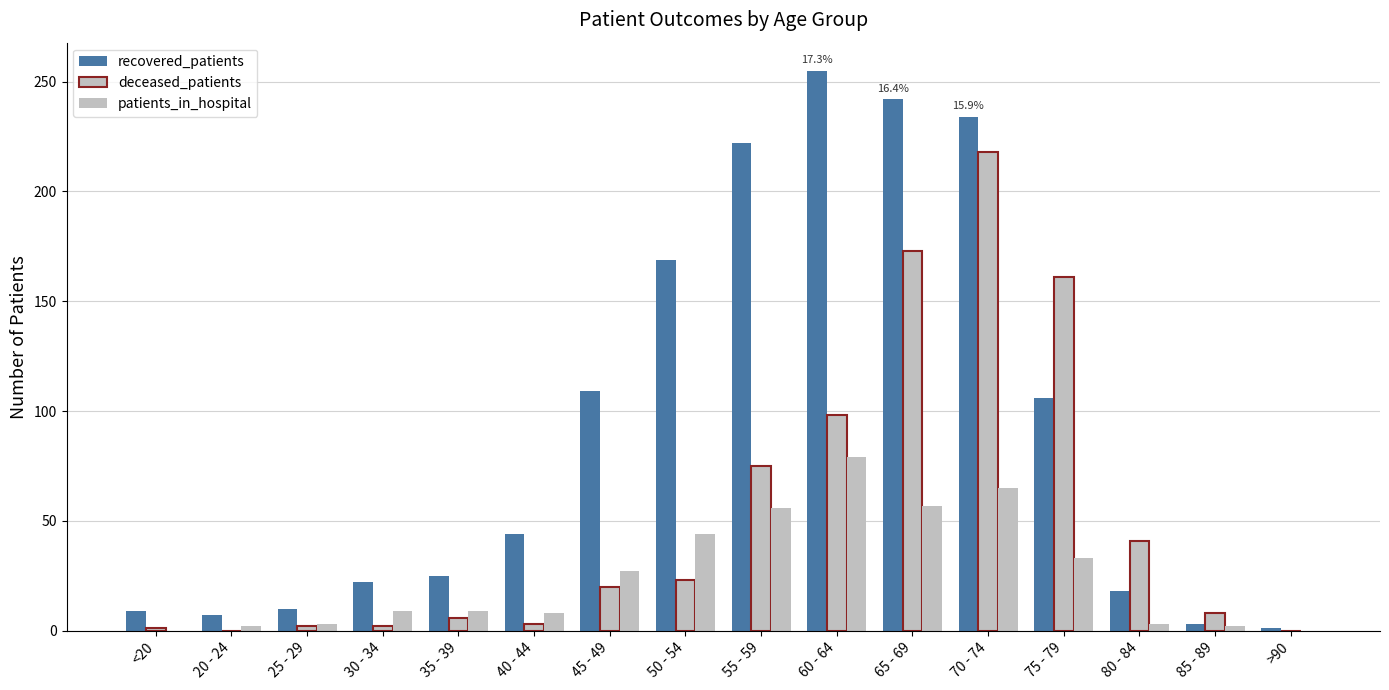

Rank the categories by recovered_patients value from lowest to highest.

>90, 85 - 89, 20 - 24, <20, 25 - 29, 80 - 84, 30 - 34, 35 - 39, 40 - 44, 75 - 79, 45 - 49, 50 - 54, 55 - 59, 70 - 74, 65 - 69, 60 - 64